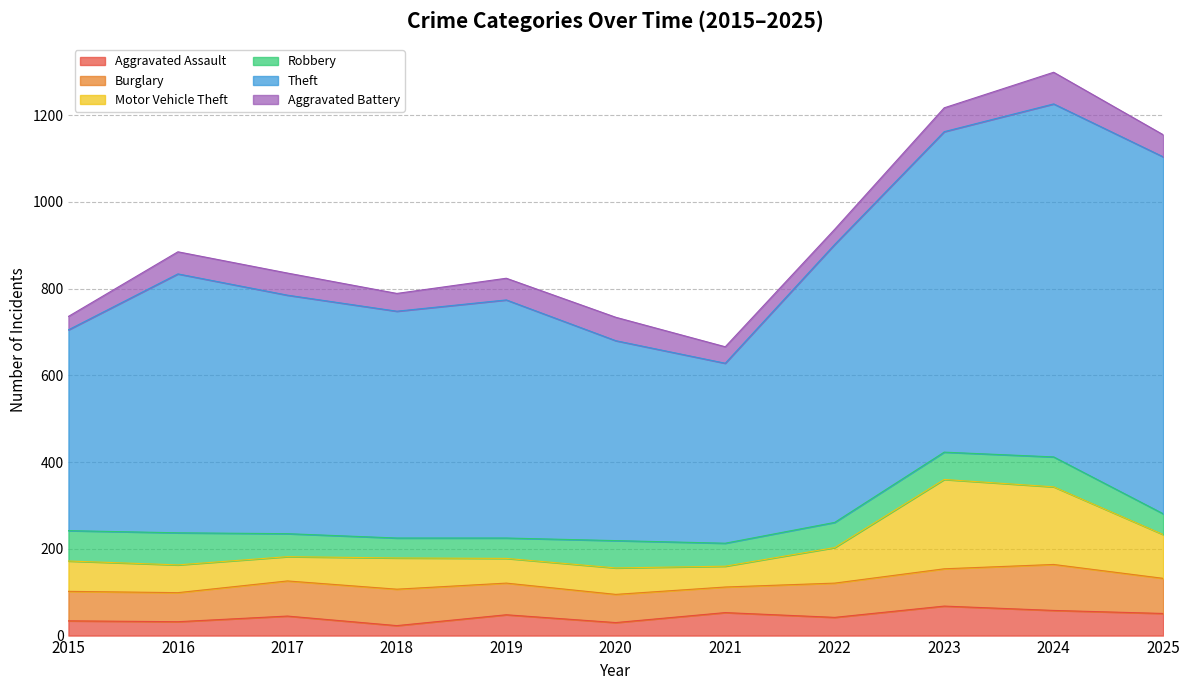

Which series changed the most between 2017 and 2018?

Theft